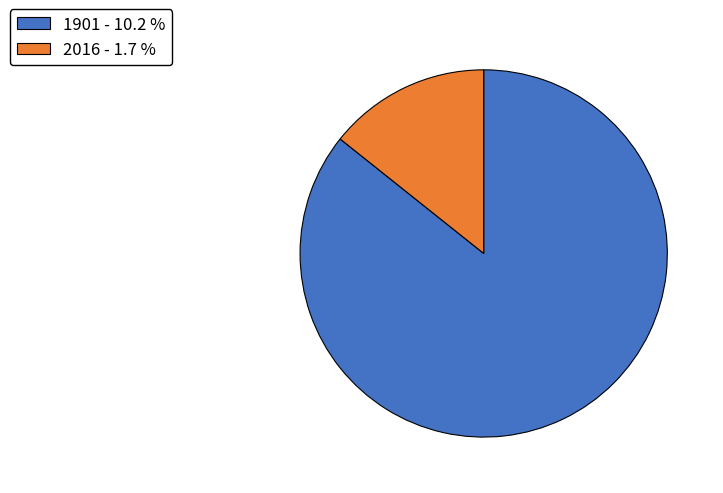

What is the ratio of the value at 1901 to the value at 2016?

6.0